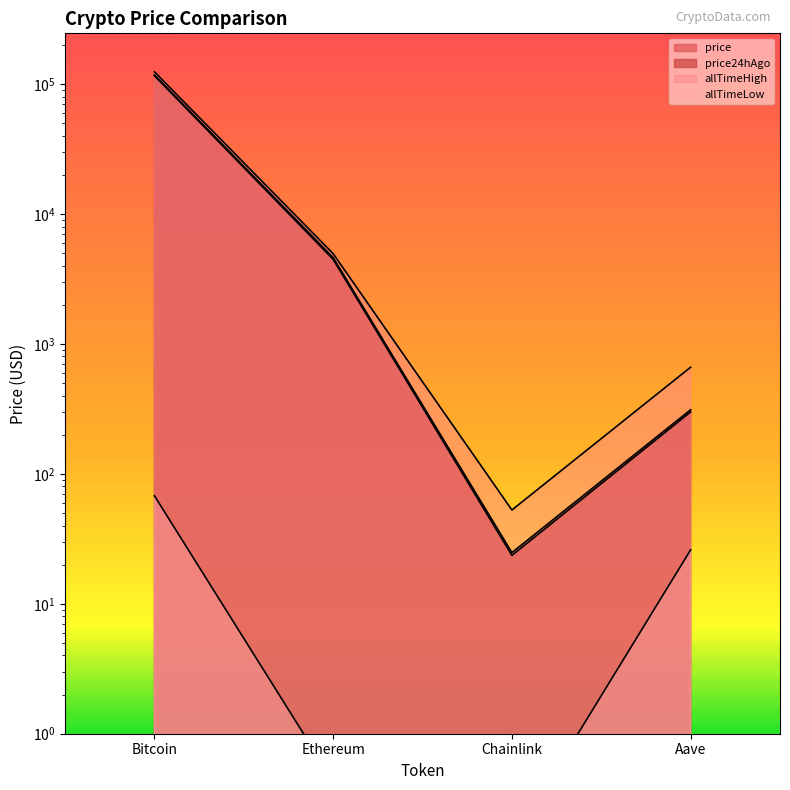

Read the price24hAgo value at Aave.

311.2